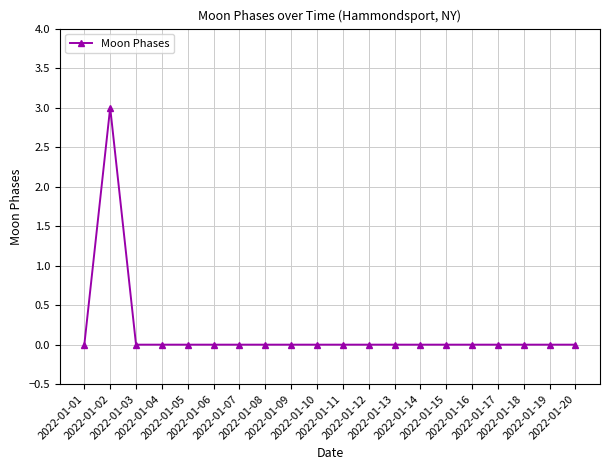

Is it true that the value at 2022-01-18 is 0?

True